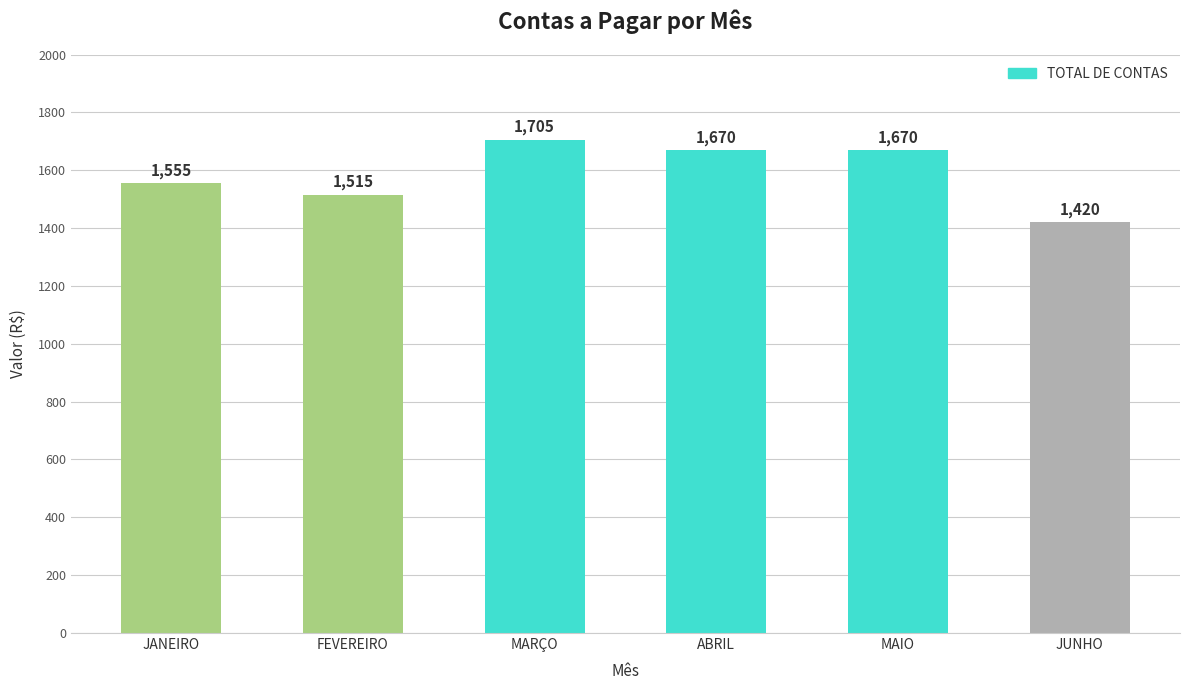

Which label corresponds to the largest value in the chart?

MARÇO